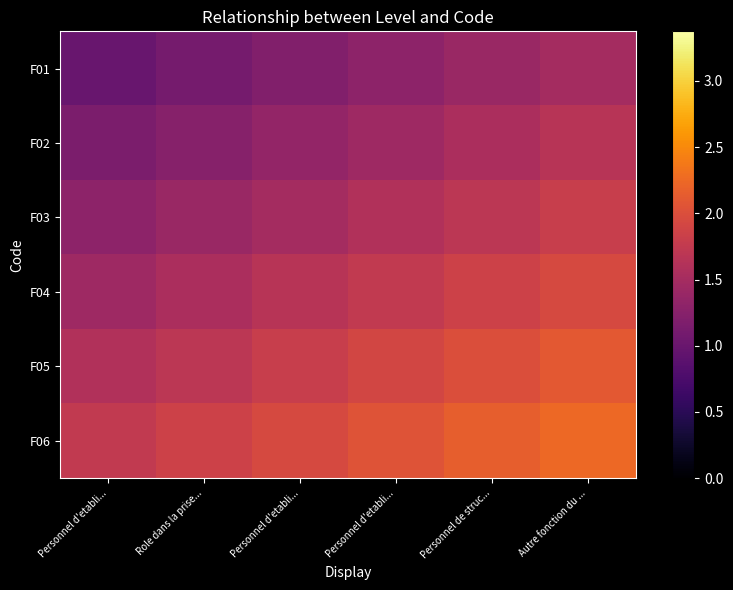

How many categories are shown in the chart?

6